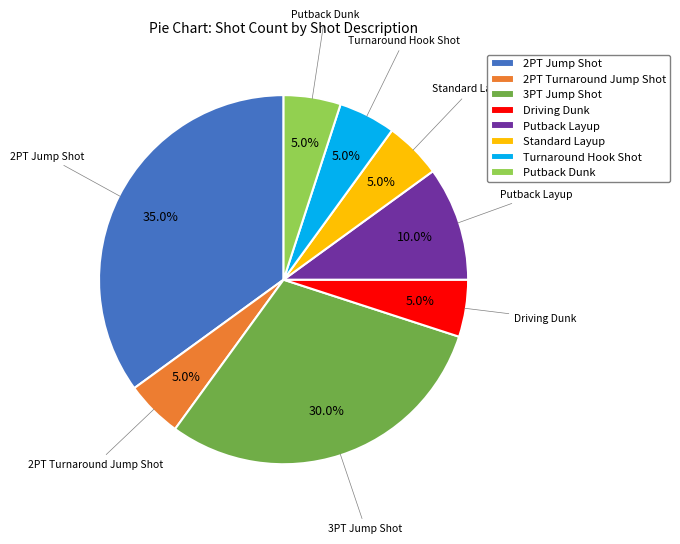

The Putback Layup slice represents 1% of the pie. True or false?

False